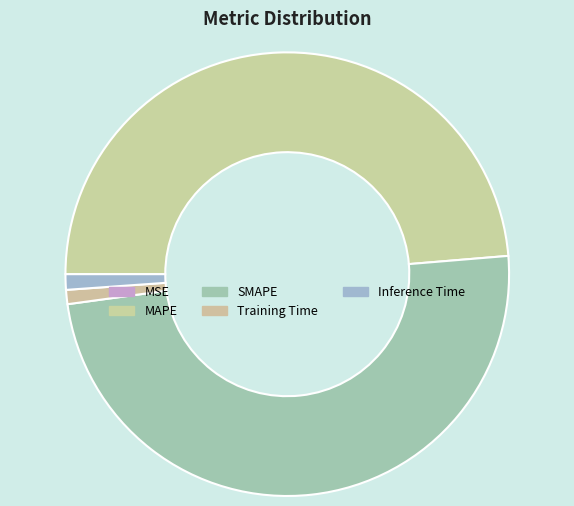

Is there a majority slice in this chart?

No